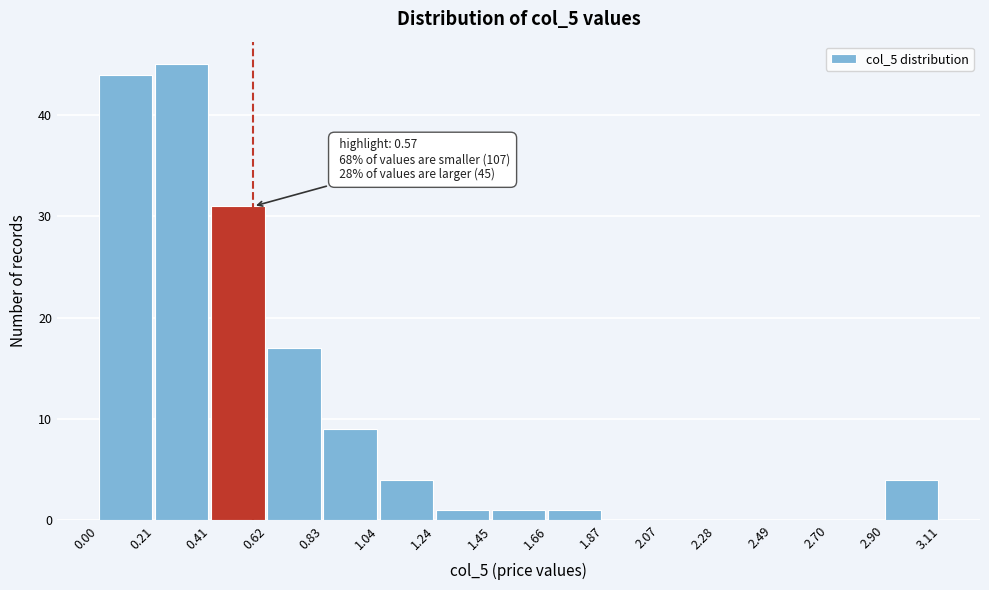

Which range on the x-axis has the tallest bar?

0.21 to 0.41